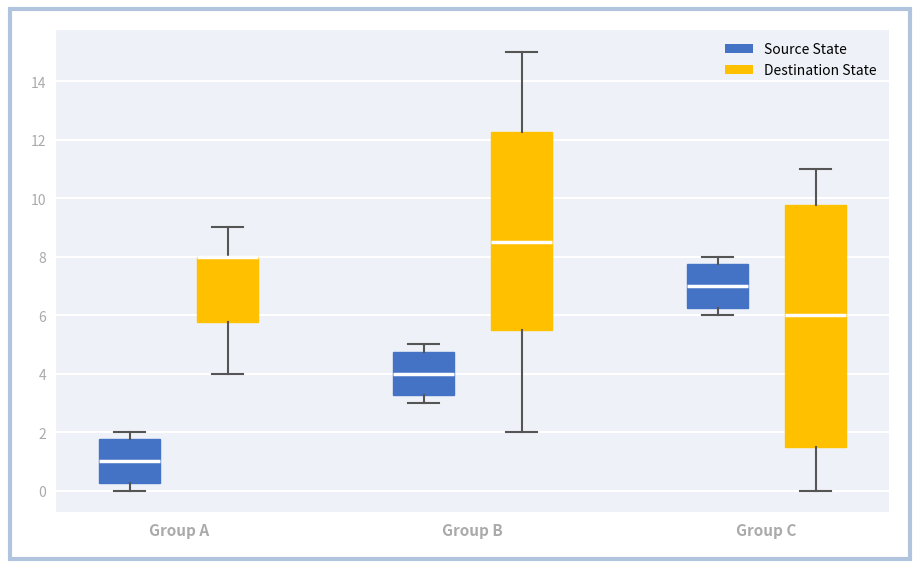

Reading left to right, transcribe this box plot: for each box, give where its median line is, the range the box spans, and where its two whiskers end, as read against the y-axis. The values are not printed on the chart, so give them approximately, as read against the axis.

Group A (Source State): median 1.0, box 0.2 to 1.8, whiskers 0.0 to 2.0
Group A (Destination State): median 8.0 (drawn on the box's upper edge), box 5.8 to 8.0, whiskers 4.0 to 9.0
Group B (Source State): median 4.0, box 3.2 to 4.8, whiskers 3.0 to 5.0
Group B (Destination State): median 8.6, box 5.6 to 12.2, whiskers 2.0 to 15.0
Group C (Source State): median 7.0, box 6.2 to 7.8, whiskers 6.0 to 8.0
Group C (Destination State): median 6.0, box 1.6 to 9.8, whiskers 0.0 to 11.0